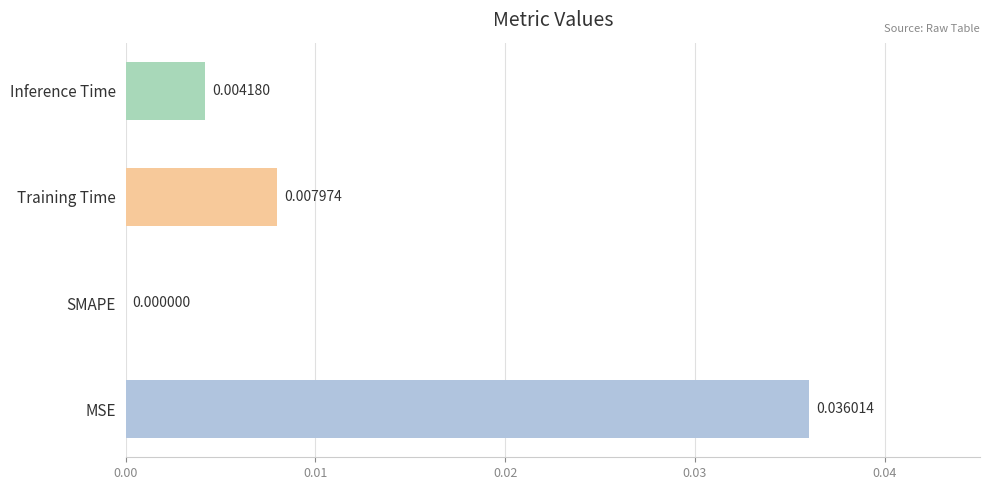

Are the bars horizontal?

Yes